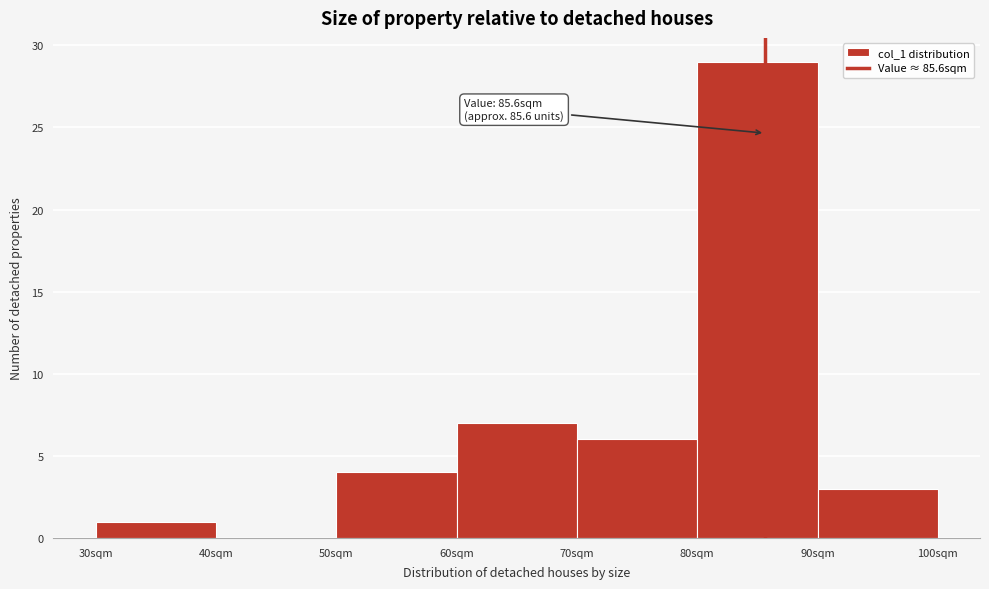

Which range on the x-axis has the tallest bar?

80 to 90